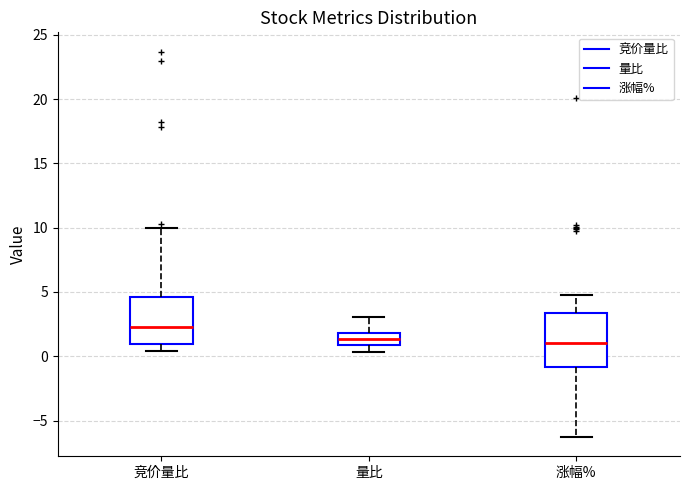

Reading left to right, read every box against the y-axis: the position of its median line, the range the box covers, and the ends of its whiskers. The values are not printed on the chart, so give them approximately, as read against the axis.

竞价量比: median 2.5, box 1.0 to 4.5, whiskers 0.5 to 10.0
量比: median 1.5, box 1.0 to 2.0, whiskers 0.5 to 3.0
涨幅%: median 1.0, box -1.0 to 3.5, whiskers -6.5 to 4.5